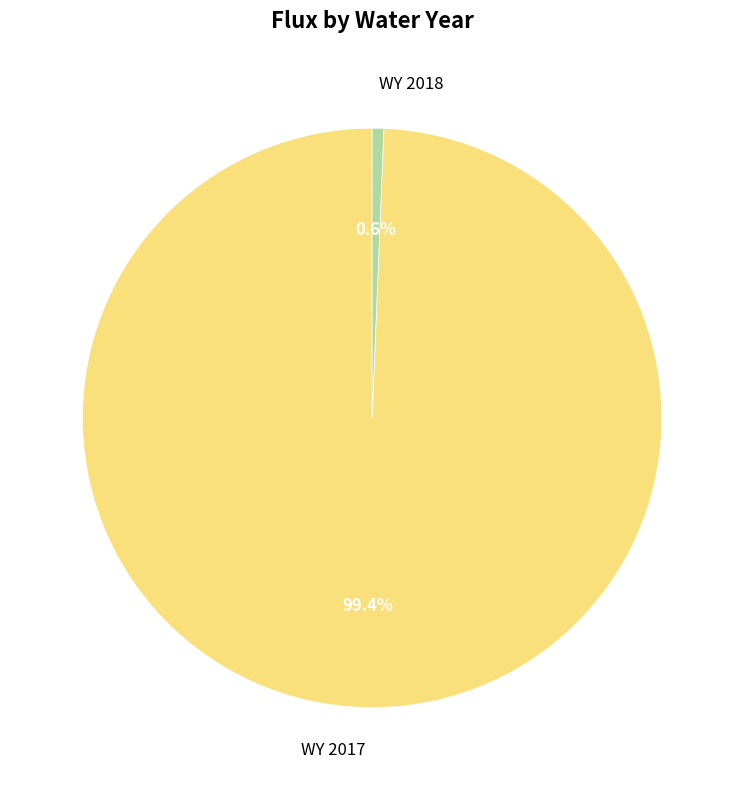

True or false: WY 2017 accounts for 99% of the total.

True